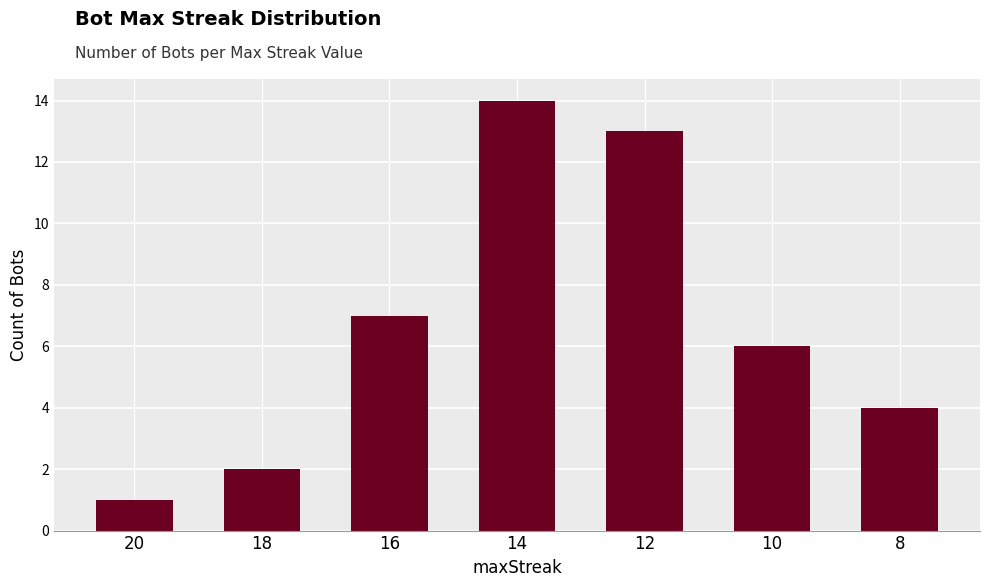

What is the average value?

7